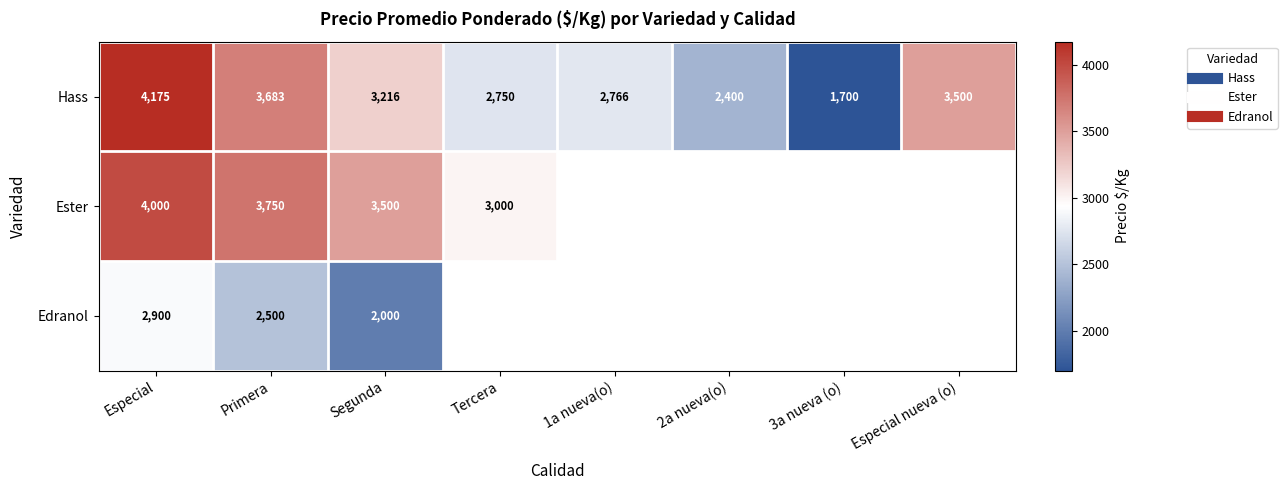

The Edranol series shows 2900.0 at Especial. True or false?

True